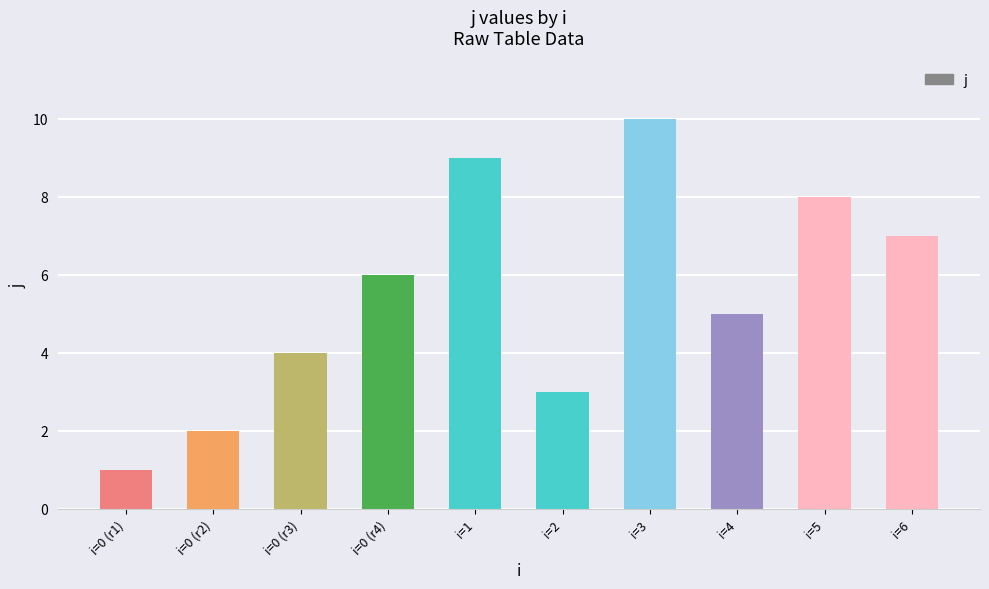

Reading right to left, list all the values displayed in this chart.

i=6=7	i=5=8	i=4=5	i=3=10	i=2=3	i=1=9	i=0 (r4)=6	i=0 (r3)=4	i=0 (r2)=2	i=0 (r1)=1